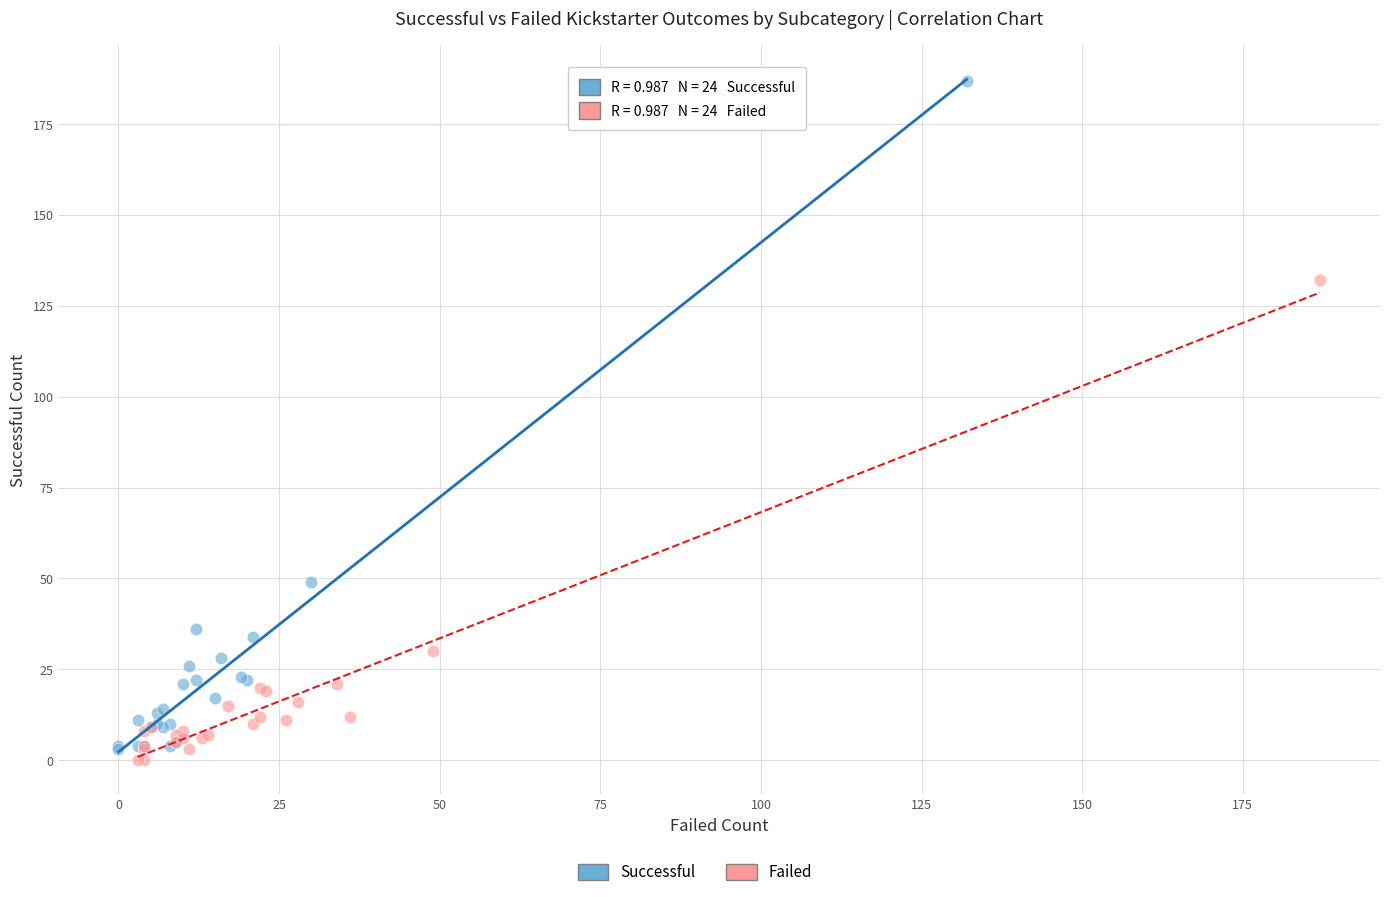

Which series has the largest Y range (max minus min)?

Successful